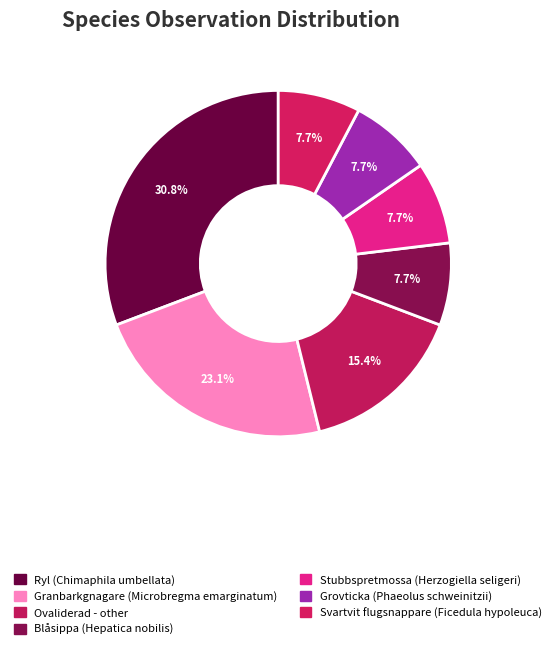

To the nearest percent, what percentage of the pie is Blåsippa (Hepatica nobilis)?

8%